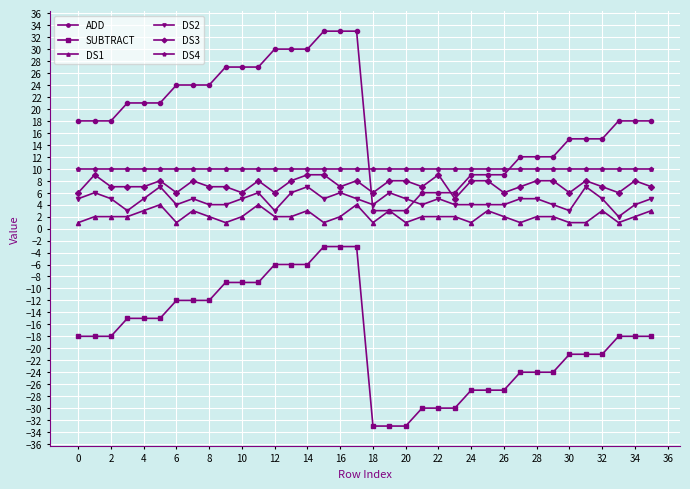

True or false: DS1 and DS4 cross at least once.

False